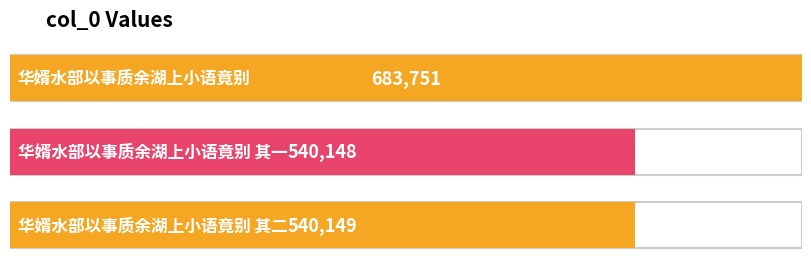

What is the minimum value shown in the chart?

540148